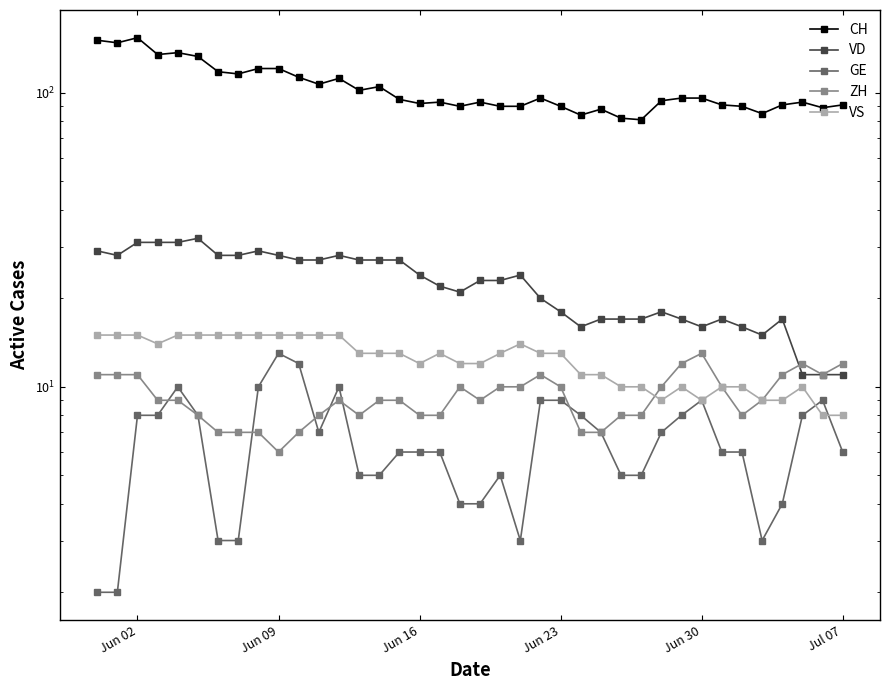

Is the value of ZH at 25 greater than the value of CH at 7?

No